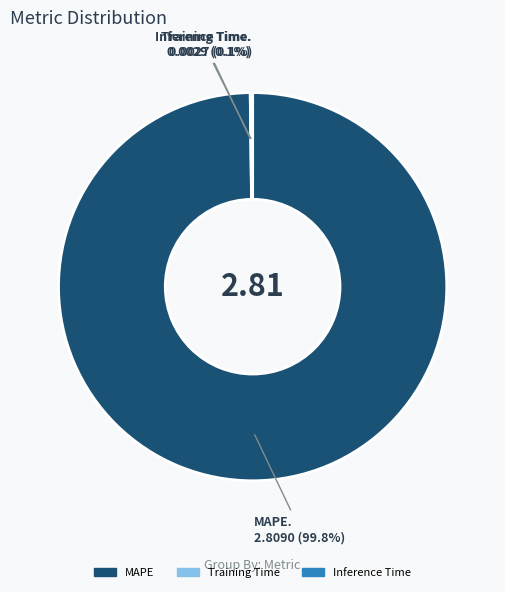

Is there any slice that represents more than half of the pie?

Yes